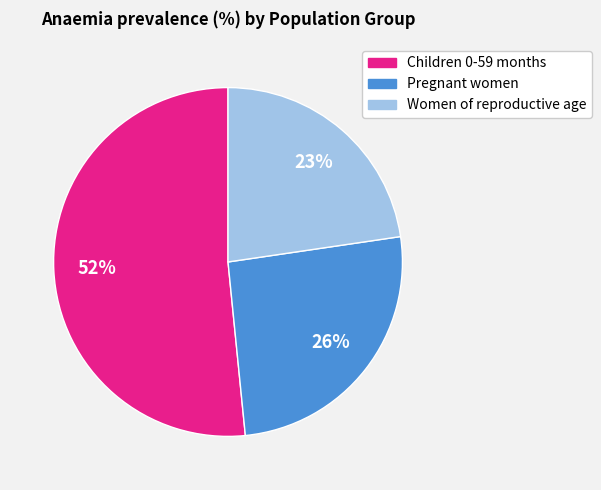

Which category accounts for the majority?

Children 0-59 months